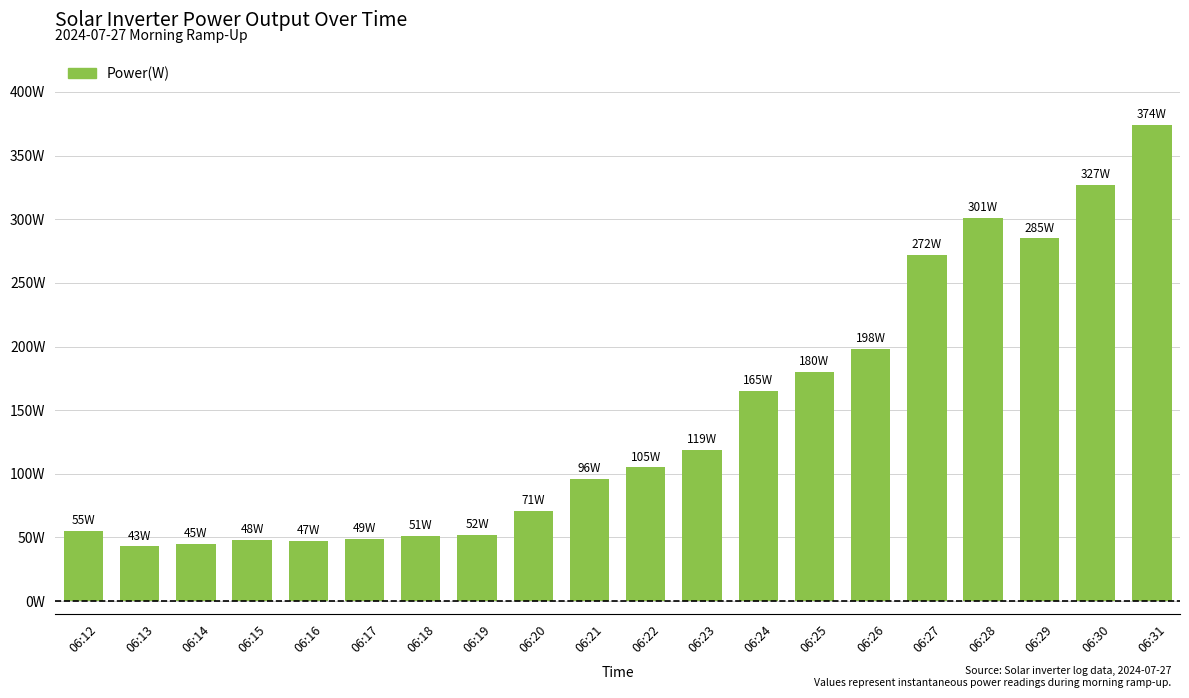

List the labels in order of value, smallest first.

06:13, 06:14, 06:16, 06:15, 06:17, 06:18, 06:19, 06:12, 06:20, 06:21, 06:22, 06:23, 06:24, 06:25, 06:26, 06:27, 06:29, 06:28, 06:30, 06:31